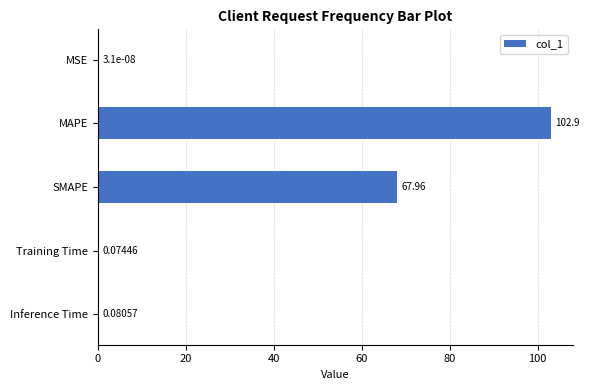

At which label is the value closest to 51?

SMAPE